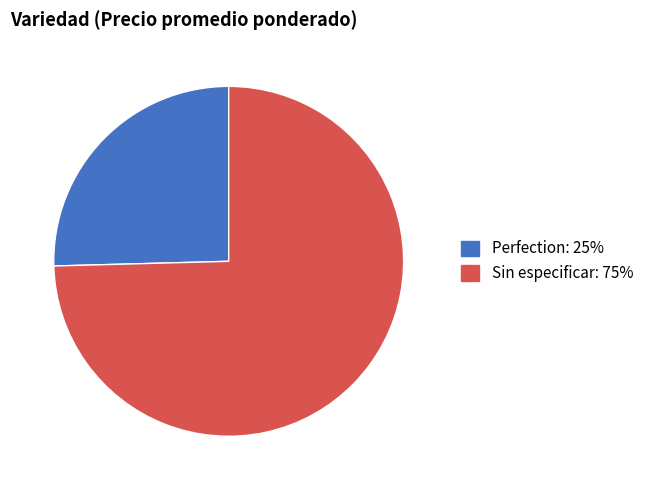

Between Perfection and Sin especificar, which is larger?

Sin especificar